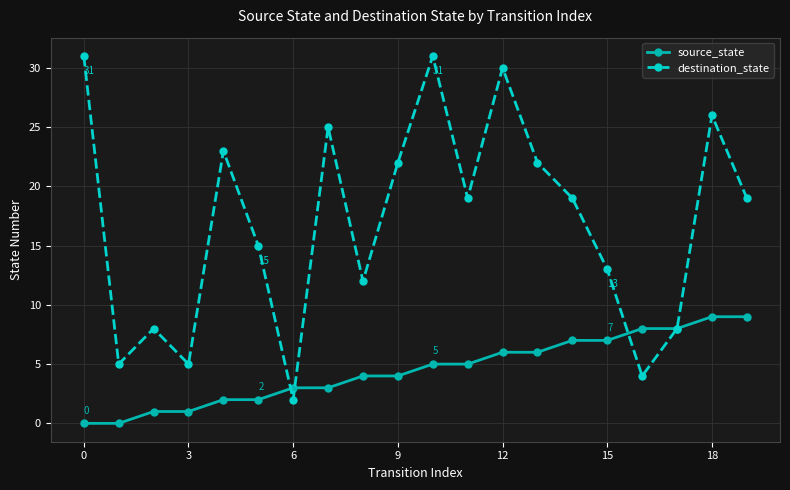

Which series has the widest spread of values?

destination_state